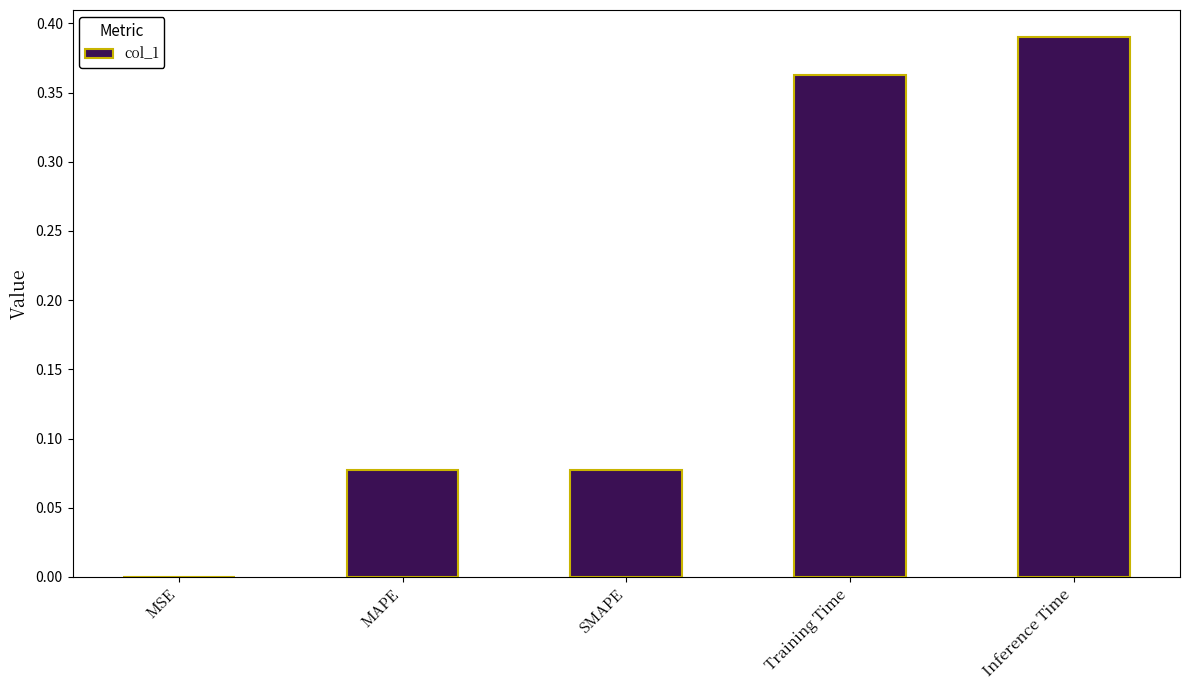

Which category has the highest value across all series?

Inference Time